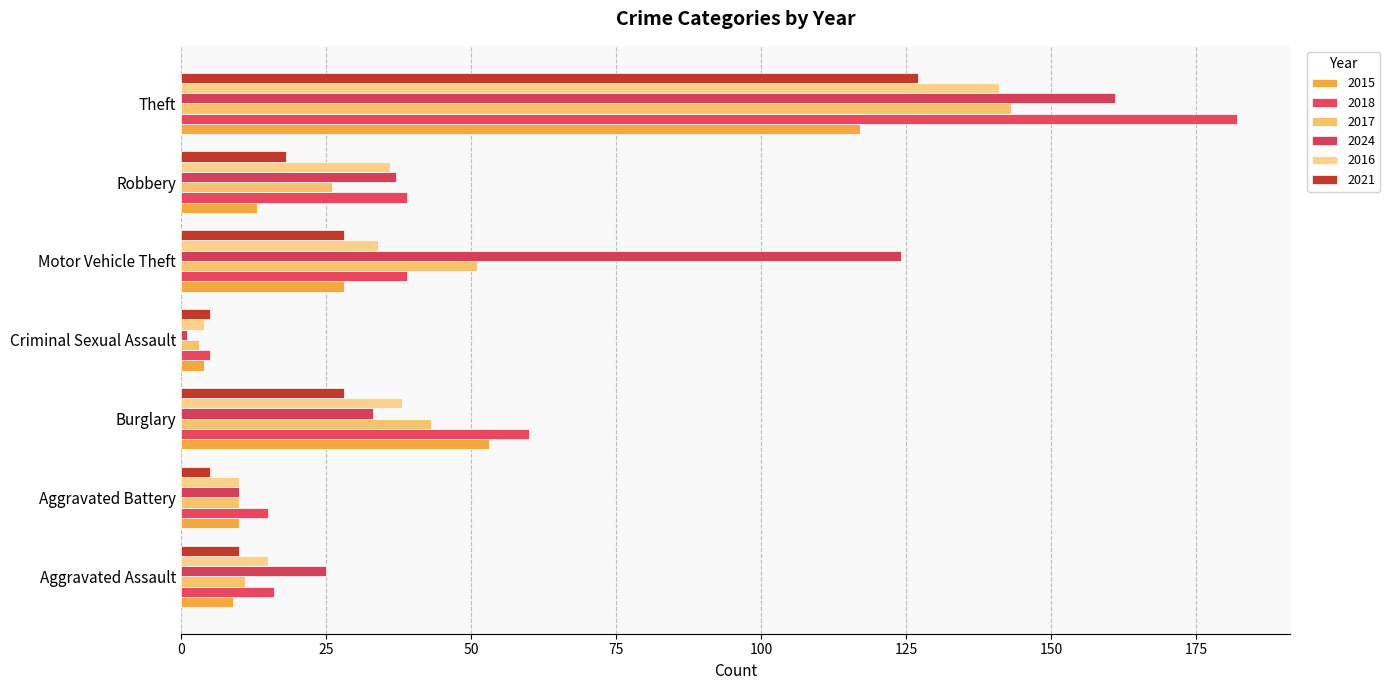

Where is 2017 nearest to the value 73?

Motor Vehicle Theft